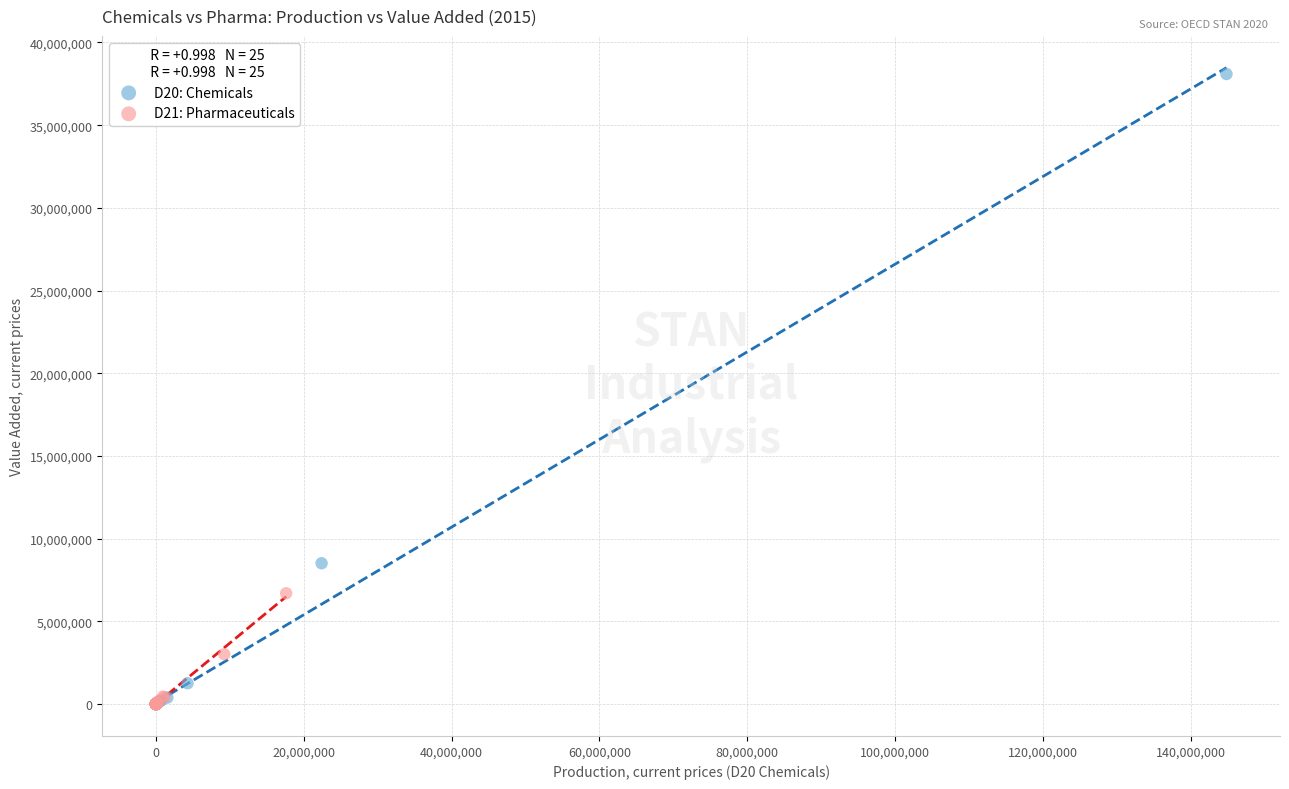

Which series contains the highest Y value?

D20: Chemicals